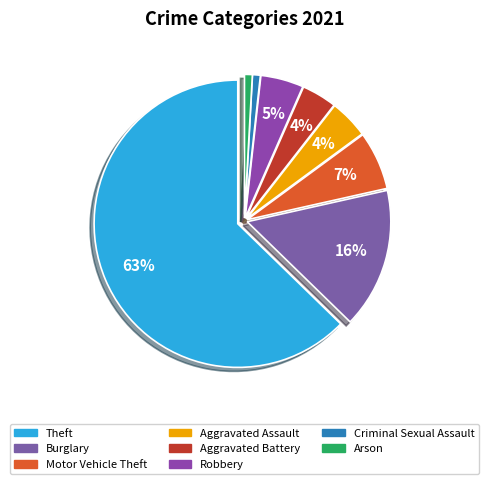

How many segments does this pie chart have?

8